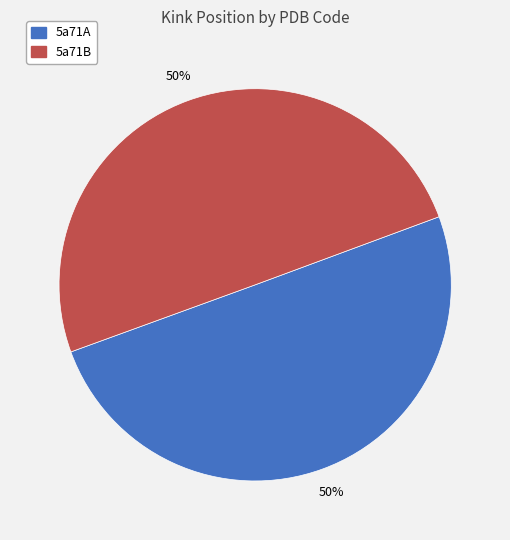

Combined, do 5a71A and 5a71B account for over 50%?

Yes